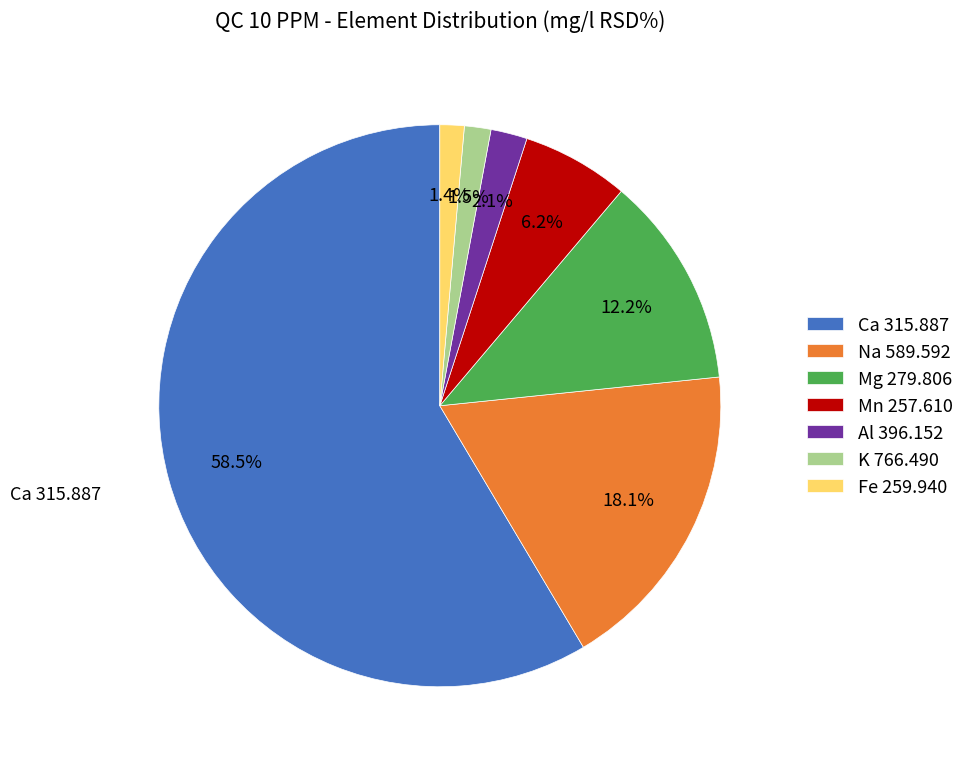

Combined, do Mn 257.610 and Ca 315.887 account for over 50%?

Yes